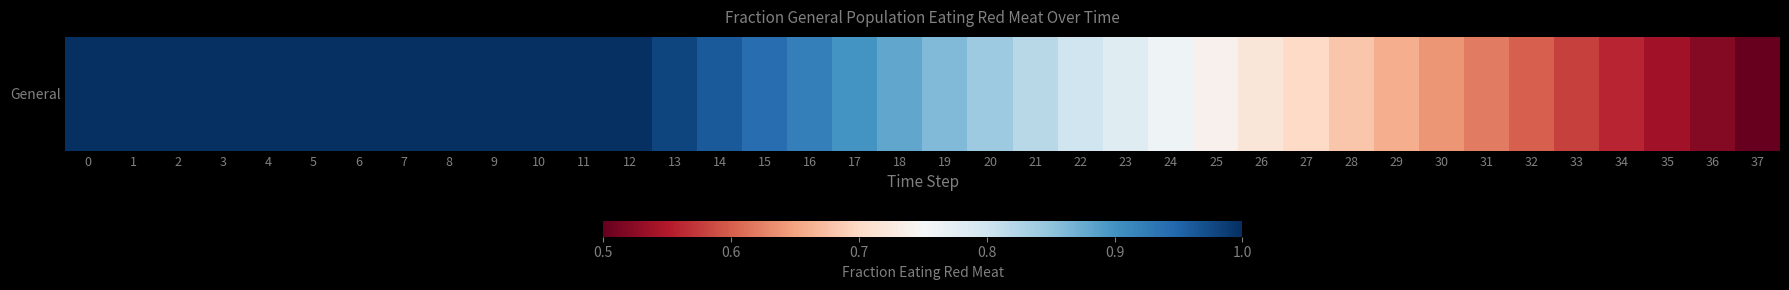

Reading right to left, list all the values displayed in this chart.

0.5	0.5	0.5	0.6	0.6	0.6	0.6	0.6	0.7	0.7	0.7	0.7	0.7	0.8	0.8	0.8	0.8	0.8	0.9	0.9	0.9	0.9	0.9	1.0	1.0	1.0	1.0	1.0	1.0	1.0	1.0	1.0	1.0	1.0	1.0	1.0	1.0	1.0